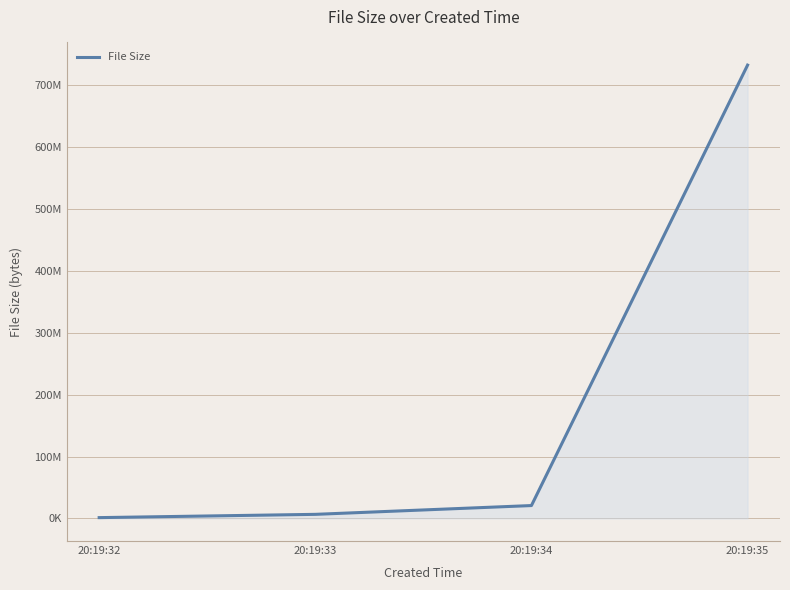

What is the change in value from 20:19:34 to 20:19:35?

+712003664